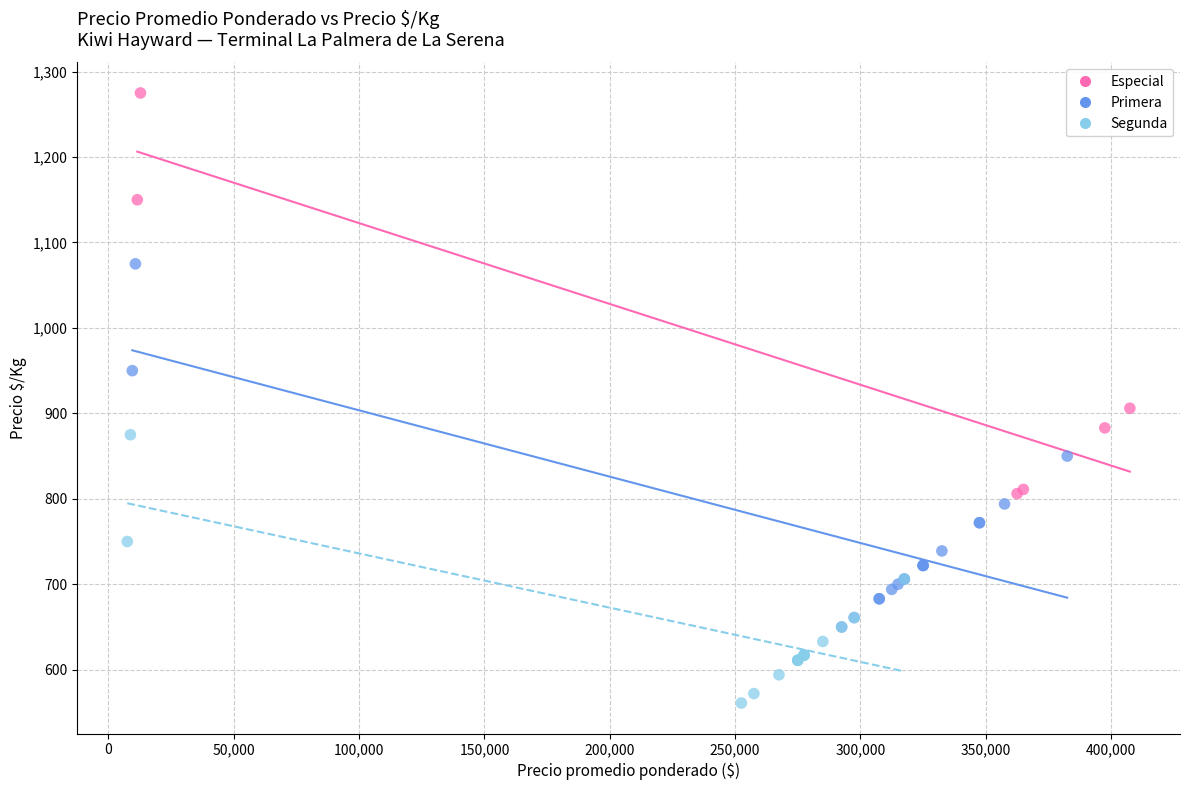

Which series reaches the minimum Y coordinate?

Segunda